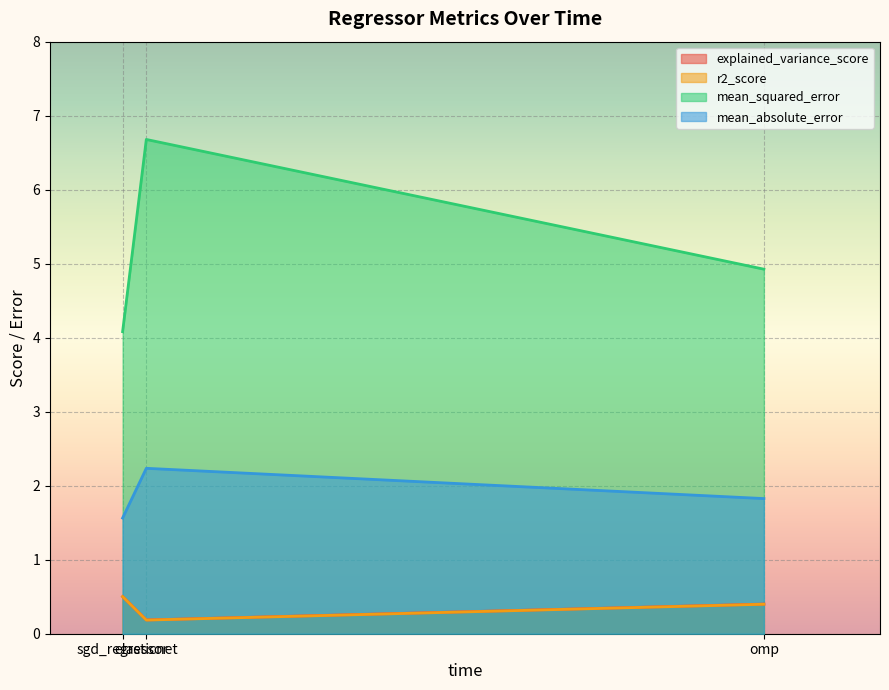

Reading right to left, transcribe all the data shown in this chart.

explained_variance_score: 0.4	0.2	0.5
r2_score: 0.4	0.2	0.5
mean_squared_error: 4.9	6.7	4.1
mean_absolute_error: 1.8	2.2	1.6